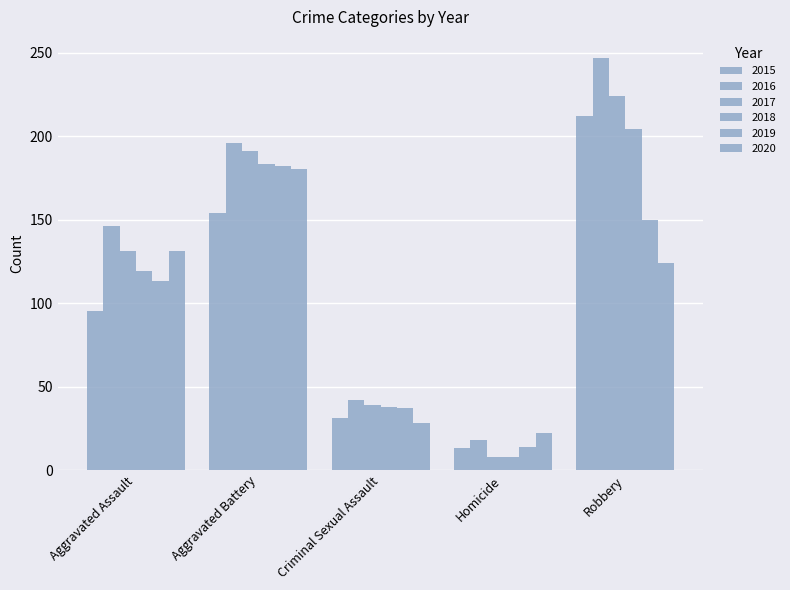

Does the chart contain any negative values?

No